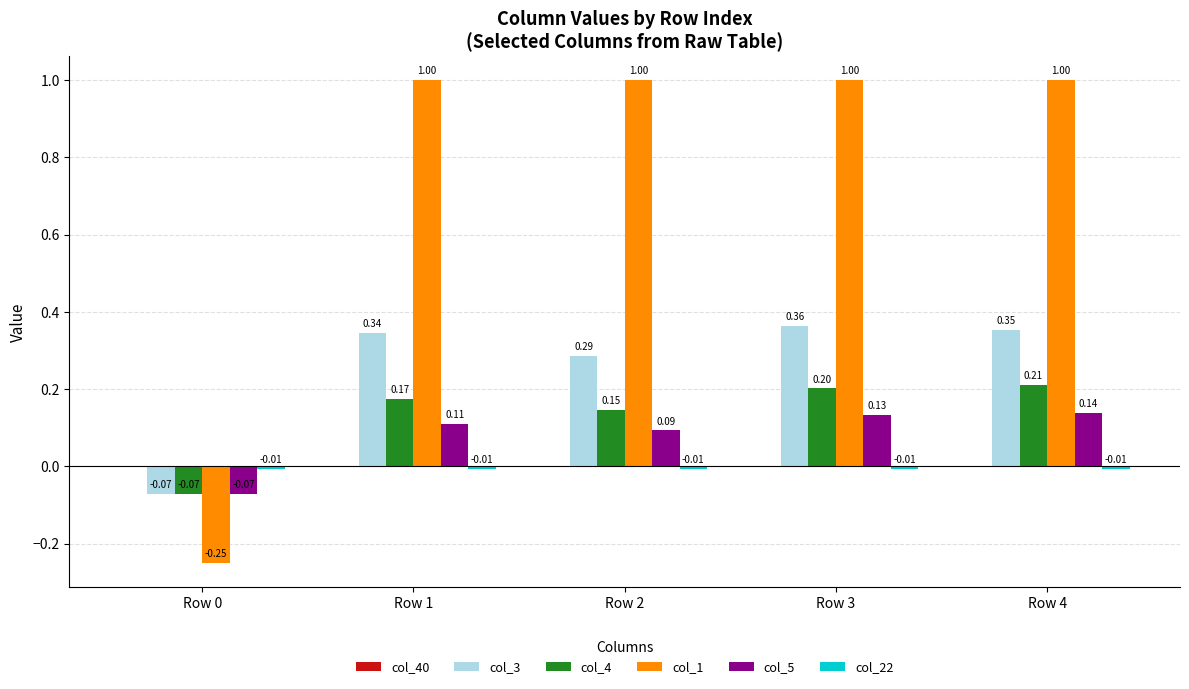

How many positive values does the col_1 series have?

4